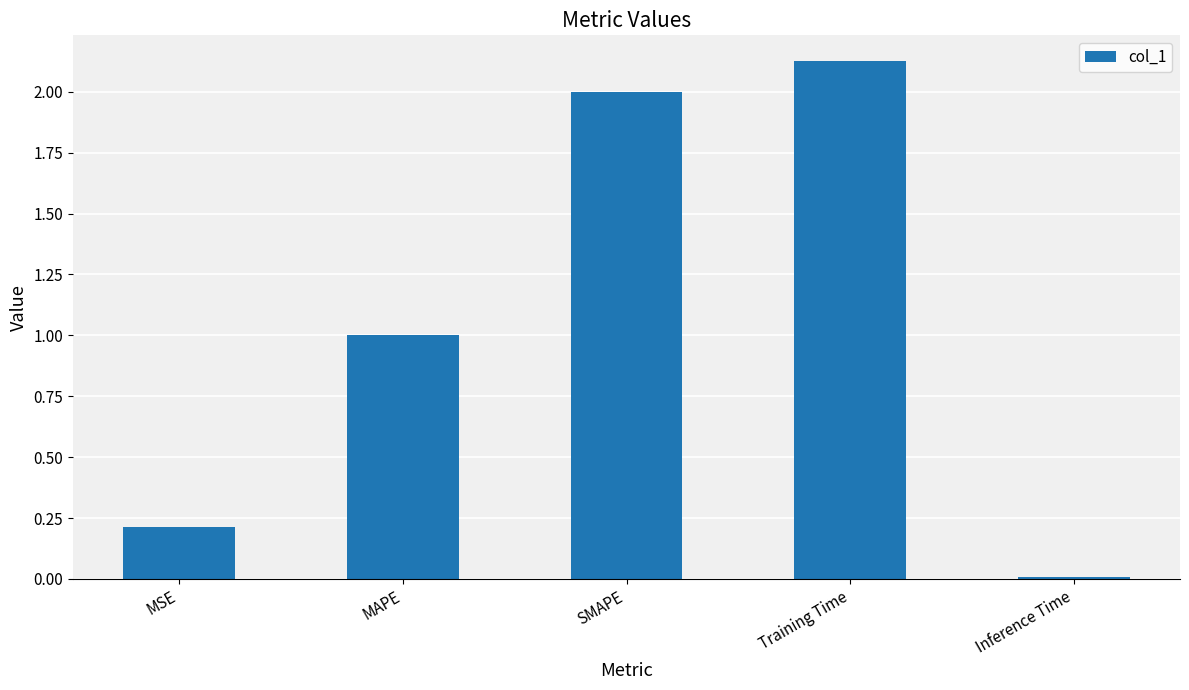

What is the average value?

1.1